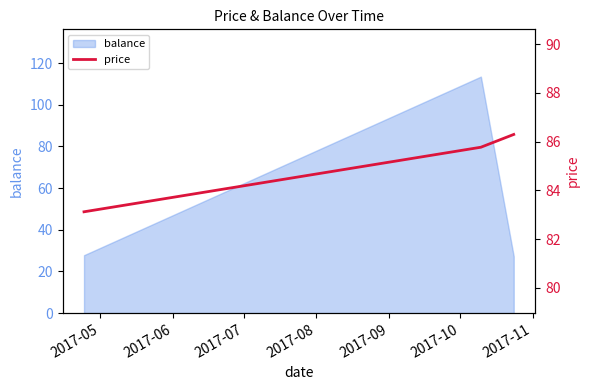

What is the maximum value for balance?

113.6